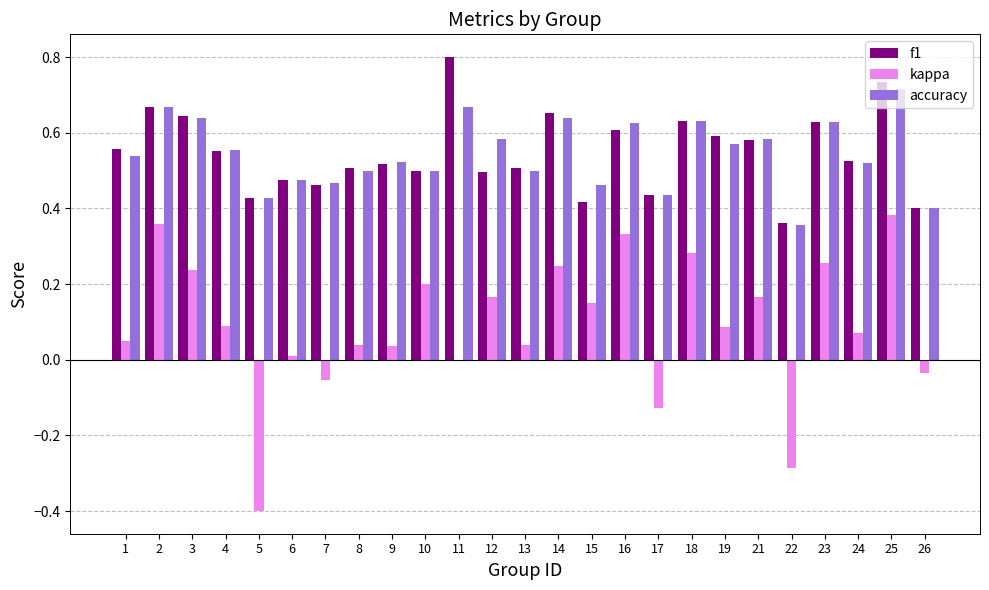

How many series are shown in this chart?

3